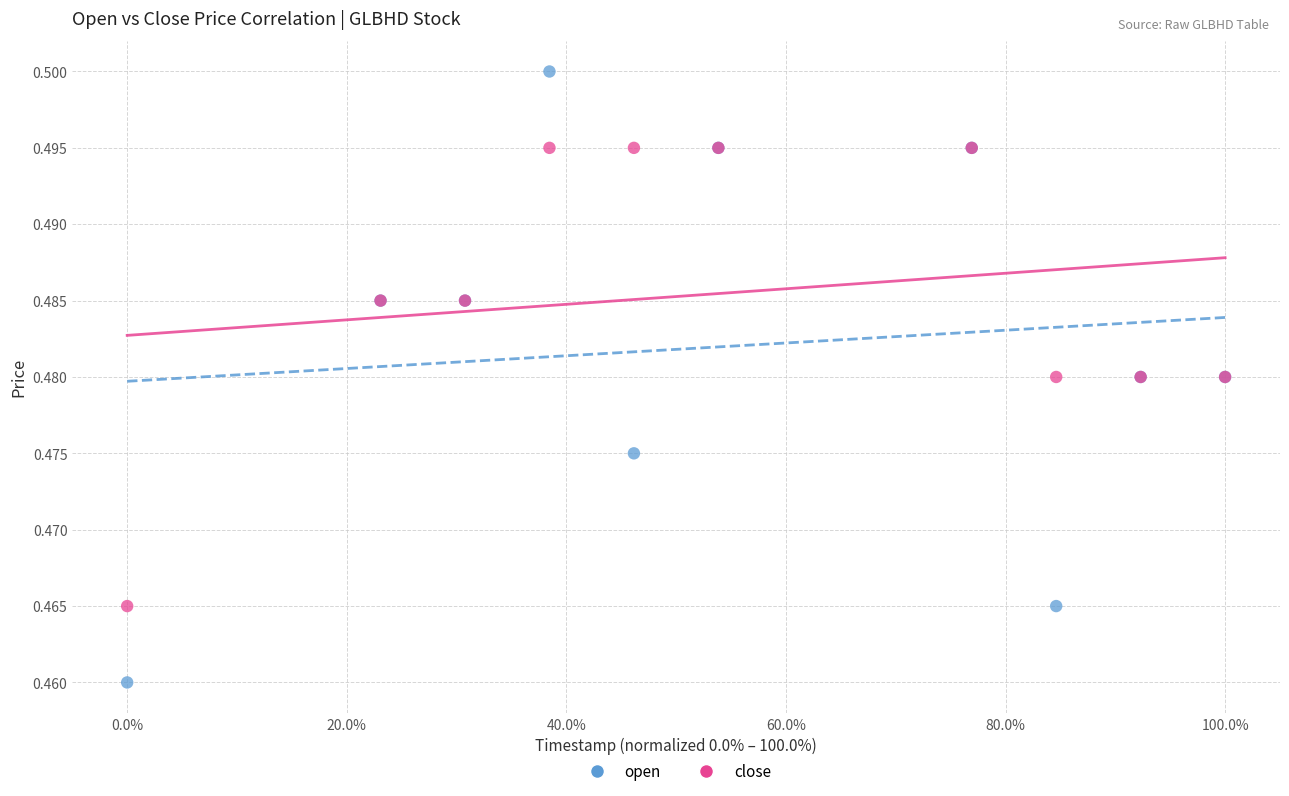

Which series contains the lowest Y value?

open